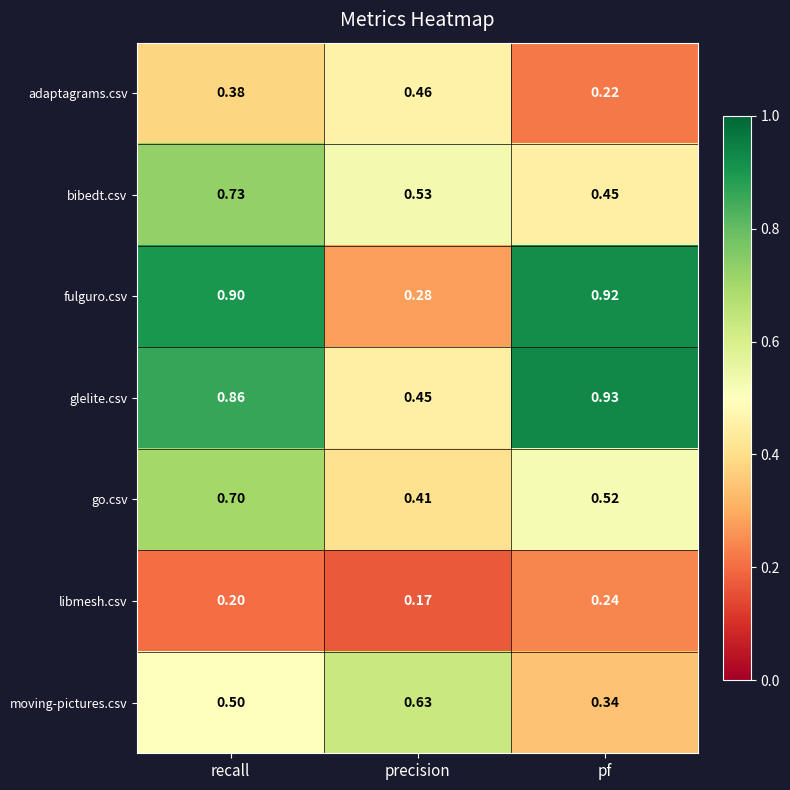

How many data points does each series have?

3